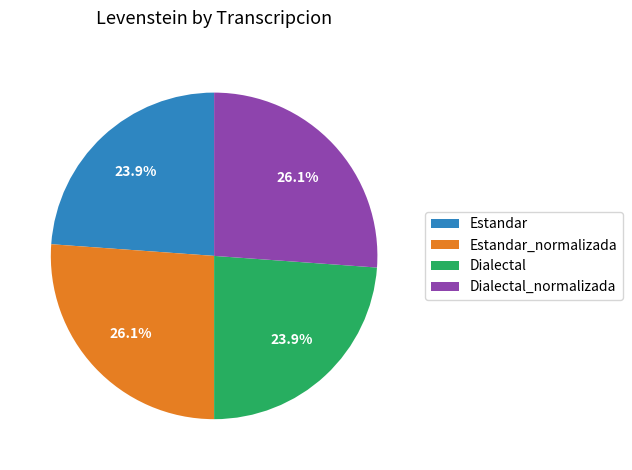

How many segments does this pie chart have?

4